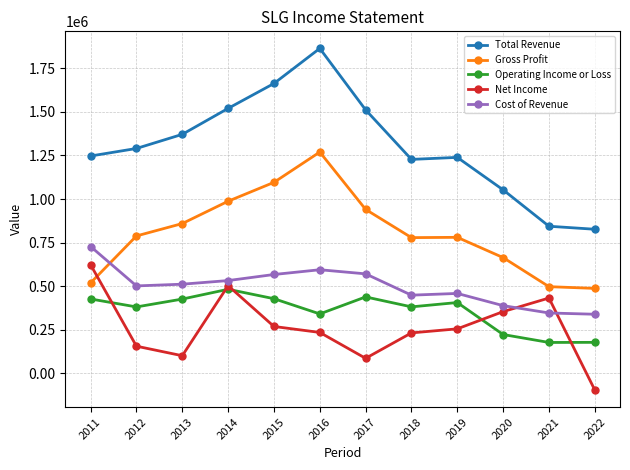

What is the sum of all Net Income values?

3152900